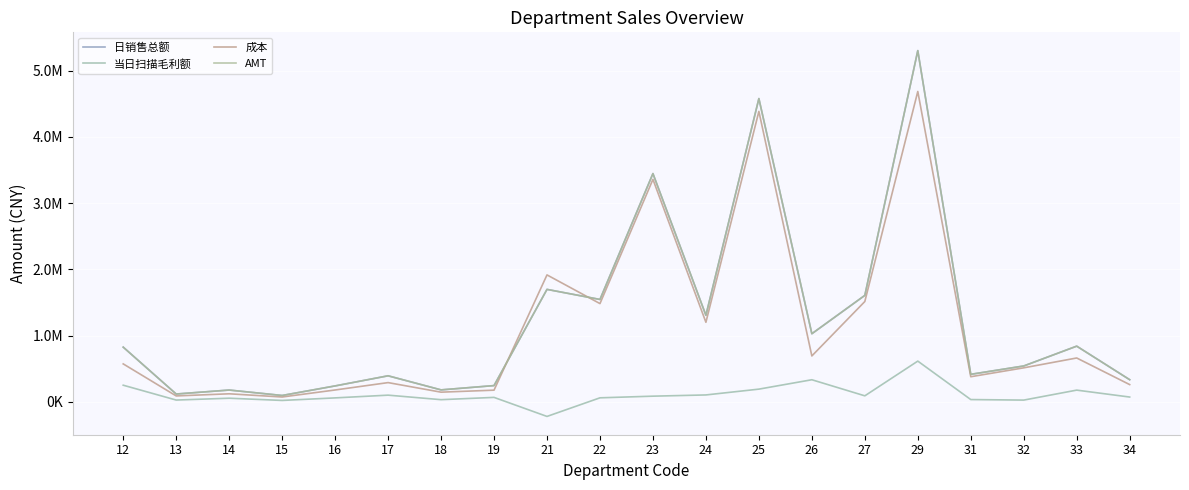

True or false: 日销售总额 and 当日扫描毛利额 intersect in this chart.

False